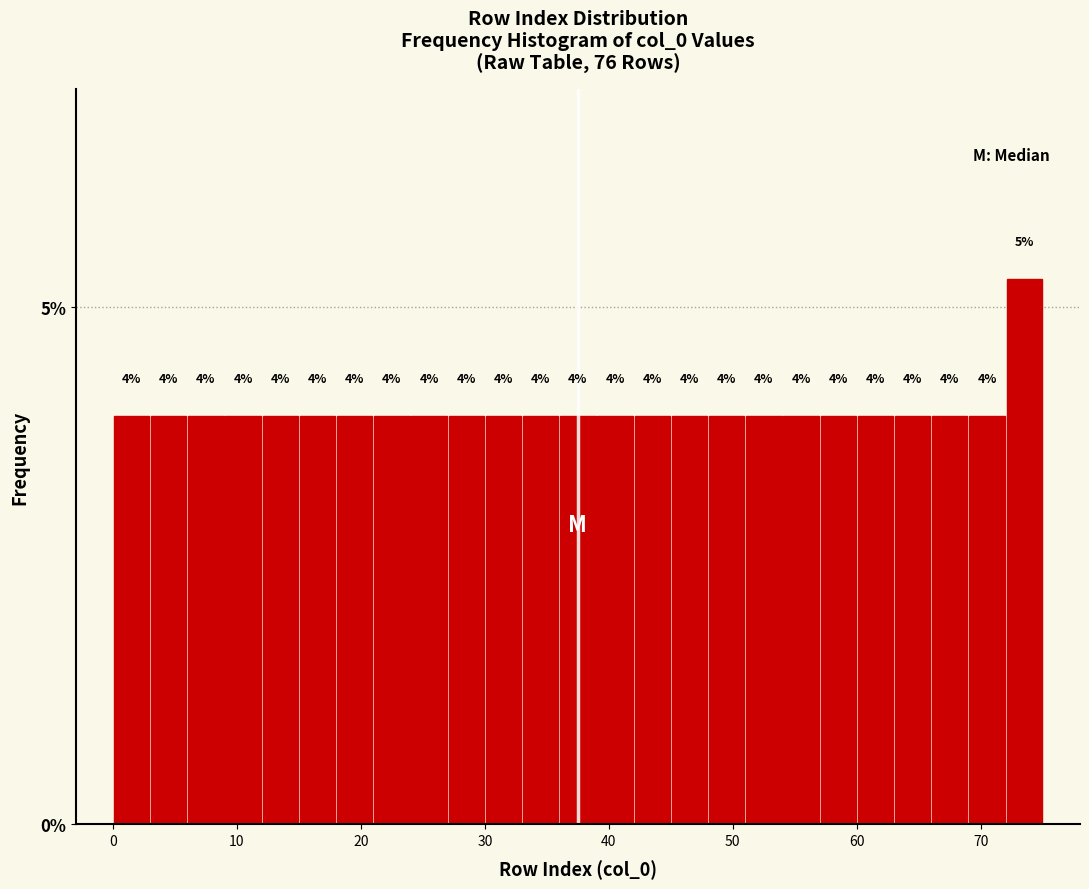

Around what value on the x-axis is the tallest bar? Give the approximate position of its centre, as read against the axis.

74